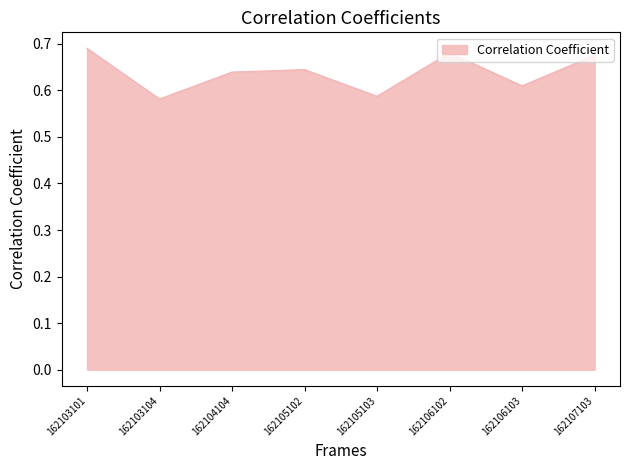

How many values are between 0 and 1?

8